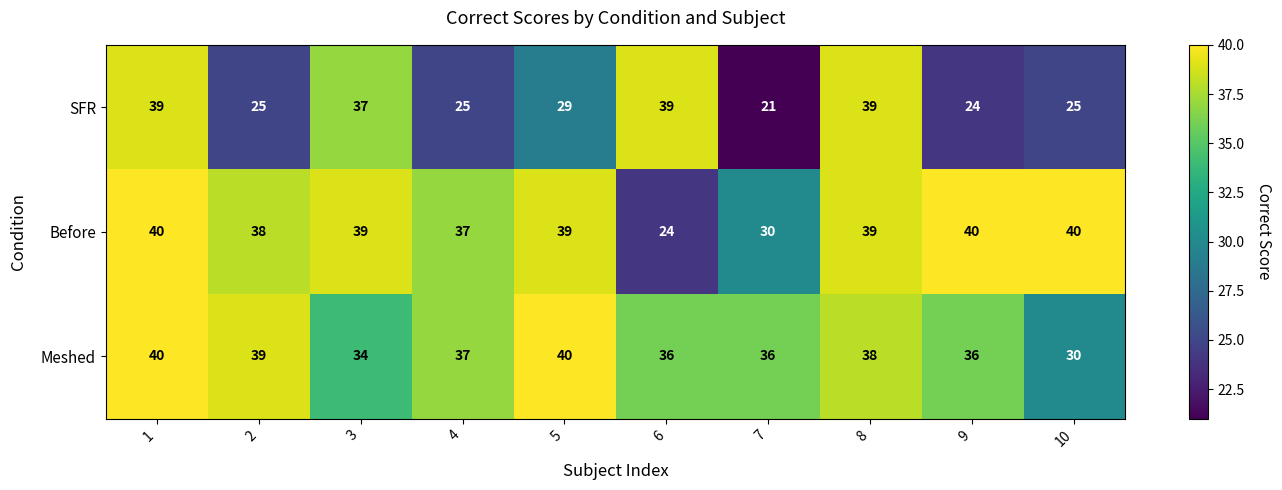

What is the maximum value shown in the chart?

40